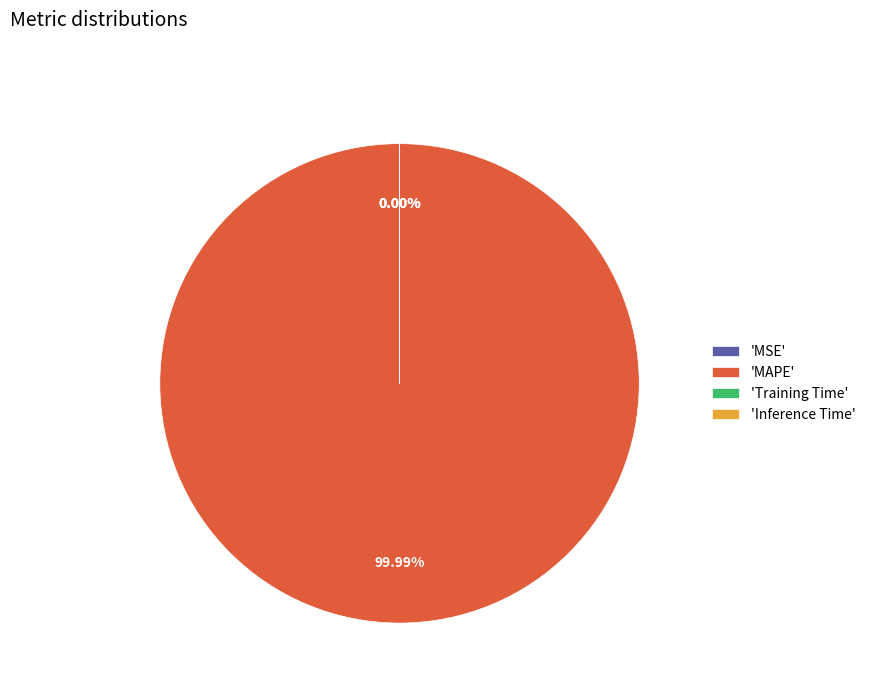

How much of the chart is everything except MSE?

100.0%